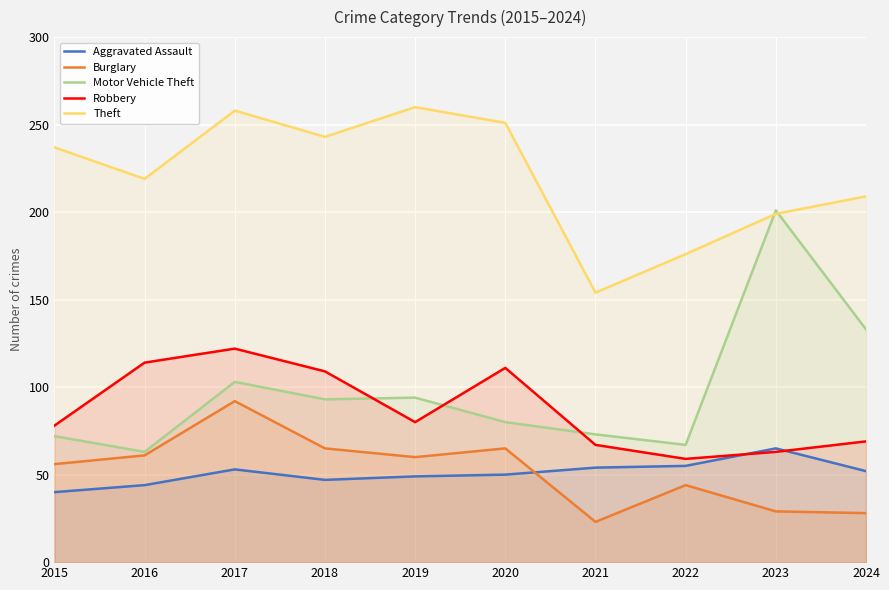

How many lines are shown in the chart?

5